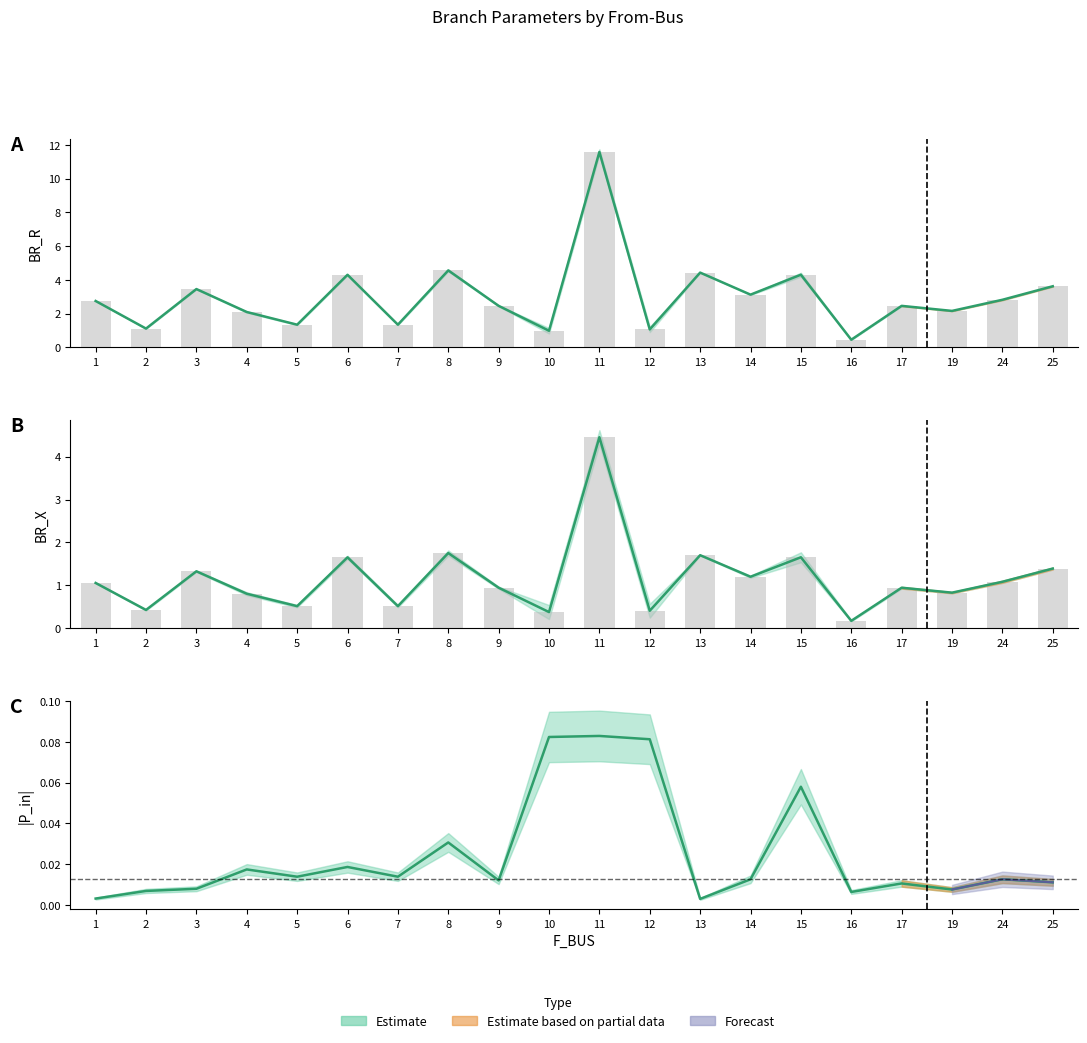

What is the sum of all P_in_abs values?

0.5